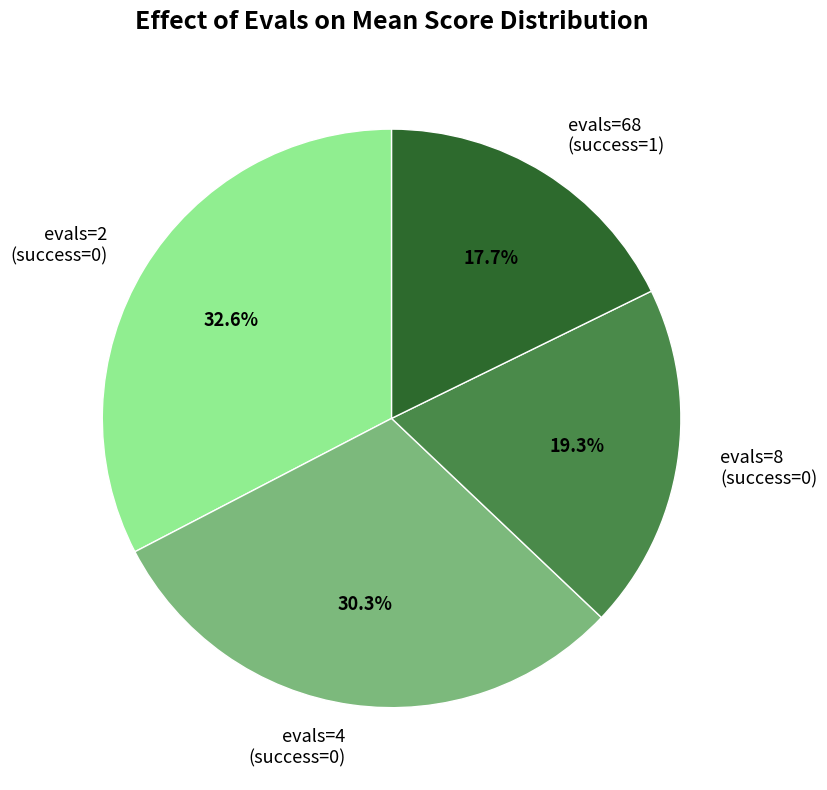

Is there a majority slice in this chart?

No